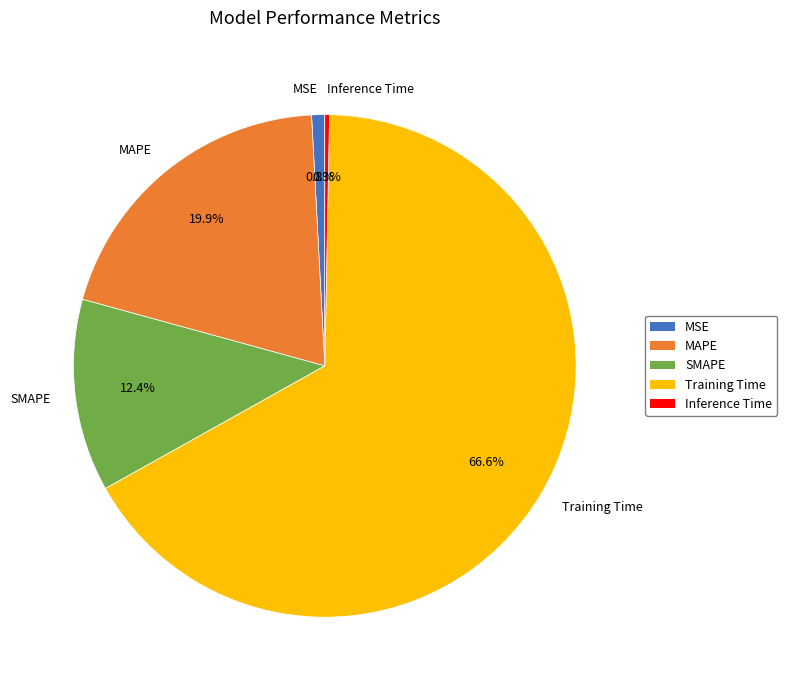

Count the number of slices in the pie.

5